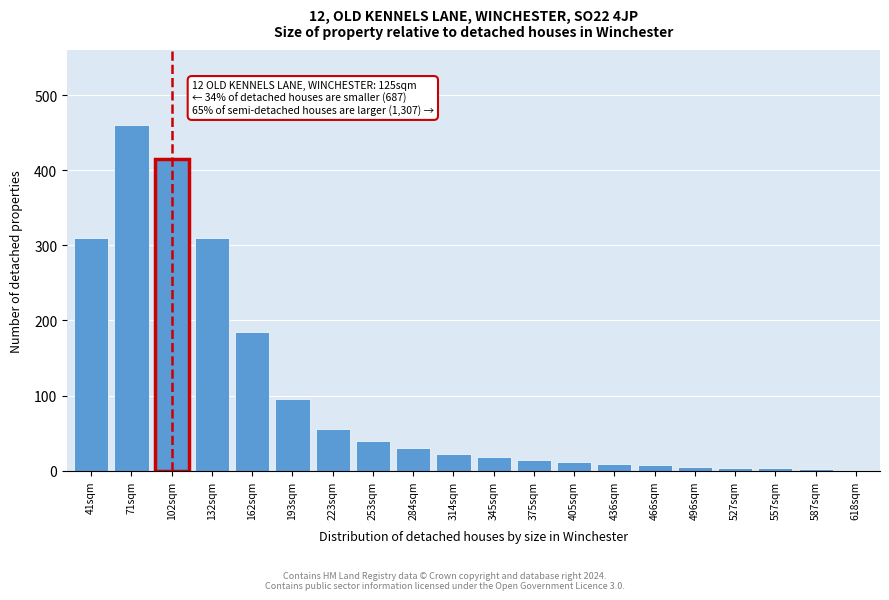

Which label corresponds to the largest value in the chart?

71sqm